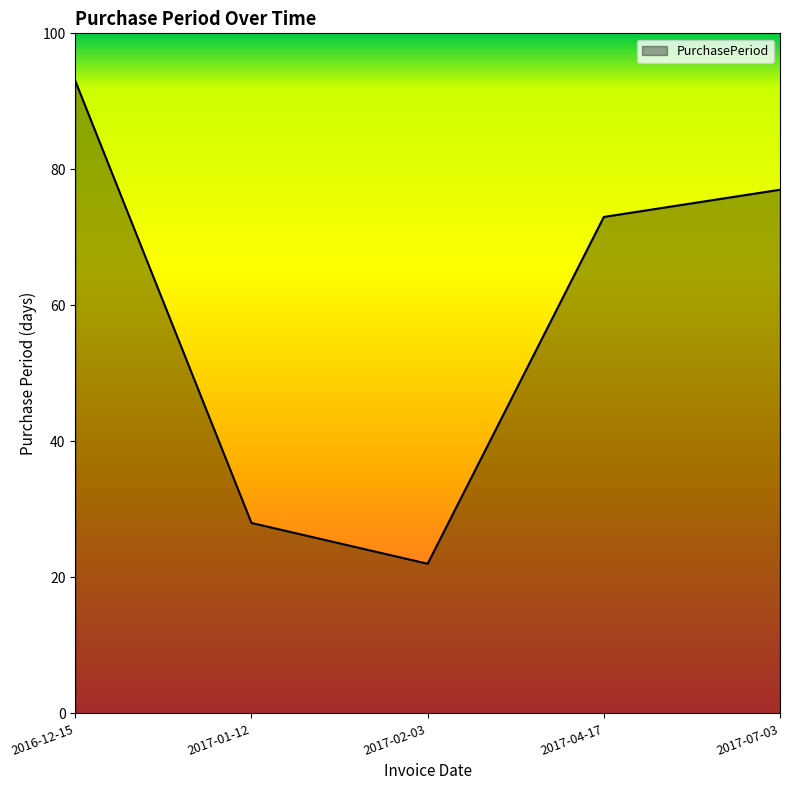

How many categories are shown in the chart?

5